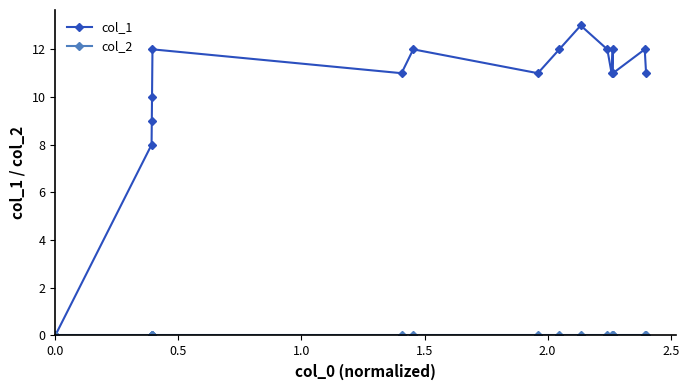

Which series has the largest range (max minus min)?

col_1